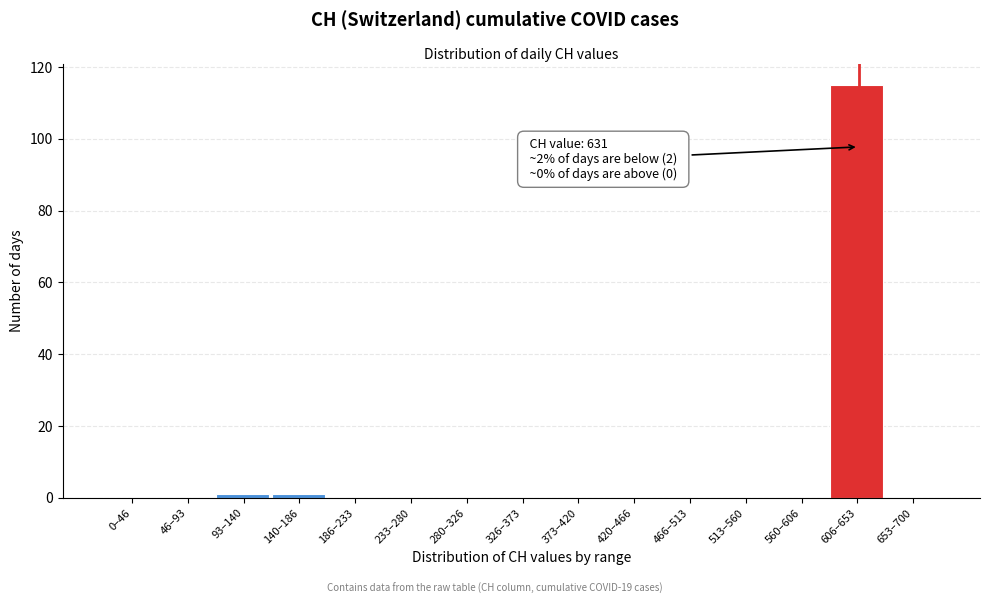

Reading left to right, list all the values displayed in this chart.

0–46=0	46–93=0	93–140=1	140–186=1	186–233=0	233–280=0	280–326=0	326–373=0	373–420=0	420–466=0	466–513=0	513–560=0	560–606=0	606–653=115	653–700=0